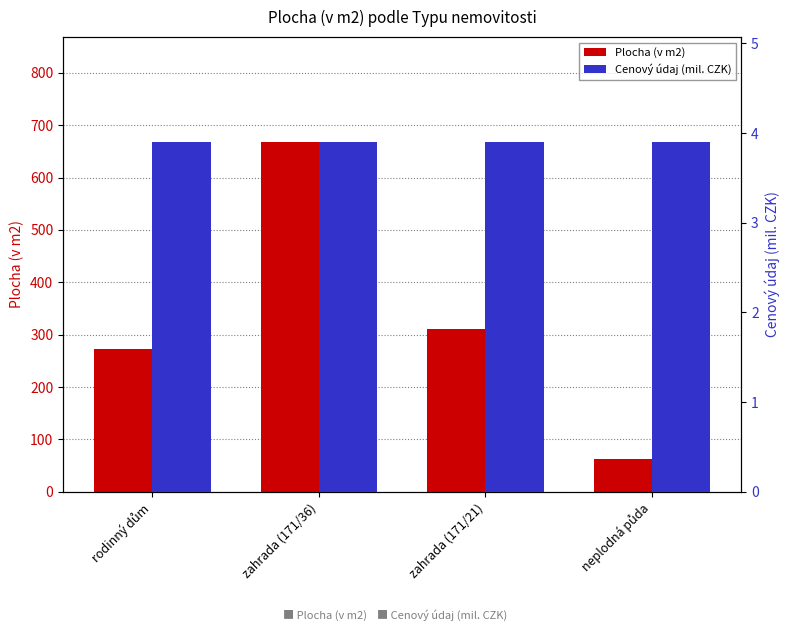

Which series changed the most between rodinný dům and neplodná půda?

Plocha (v m2)